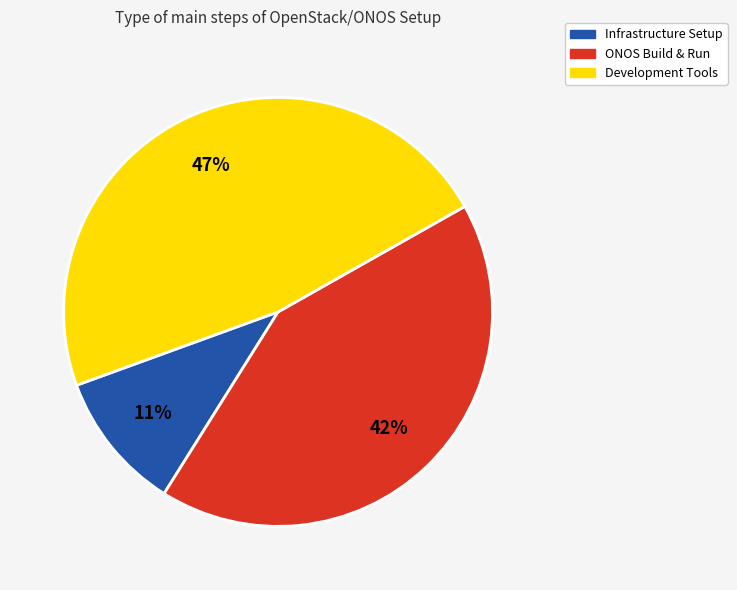

What percentage is the Development Tools slice, to the nearest percent?

47%